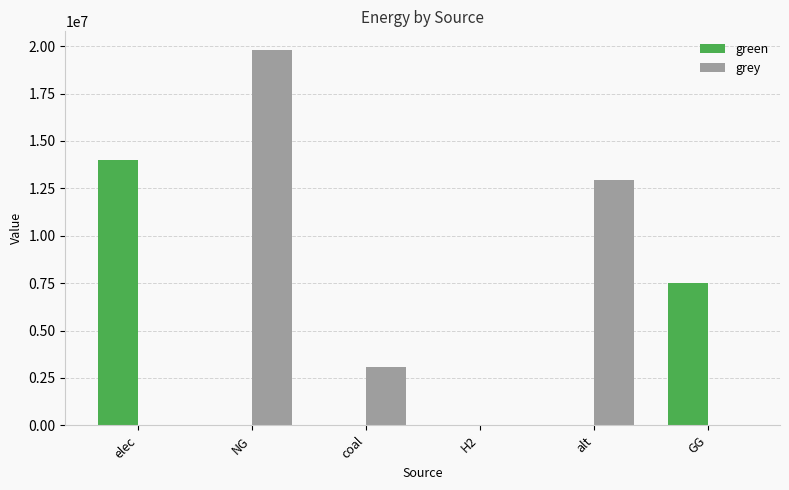

Read the green value at GG.

7500000.0